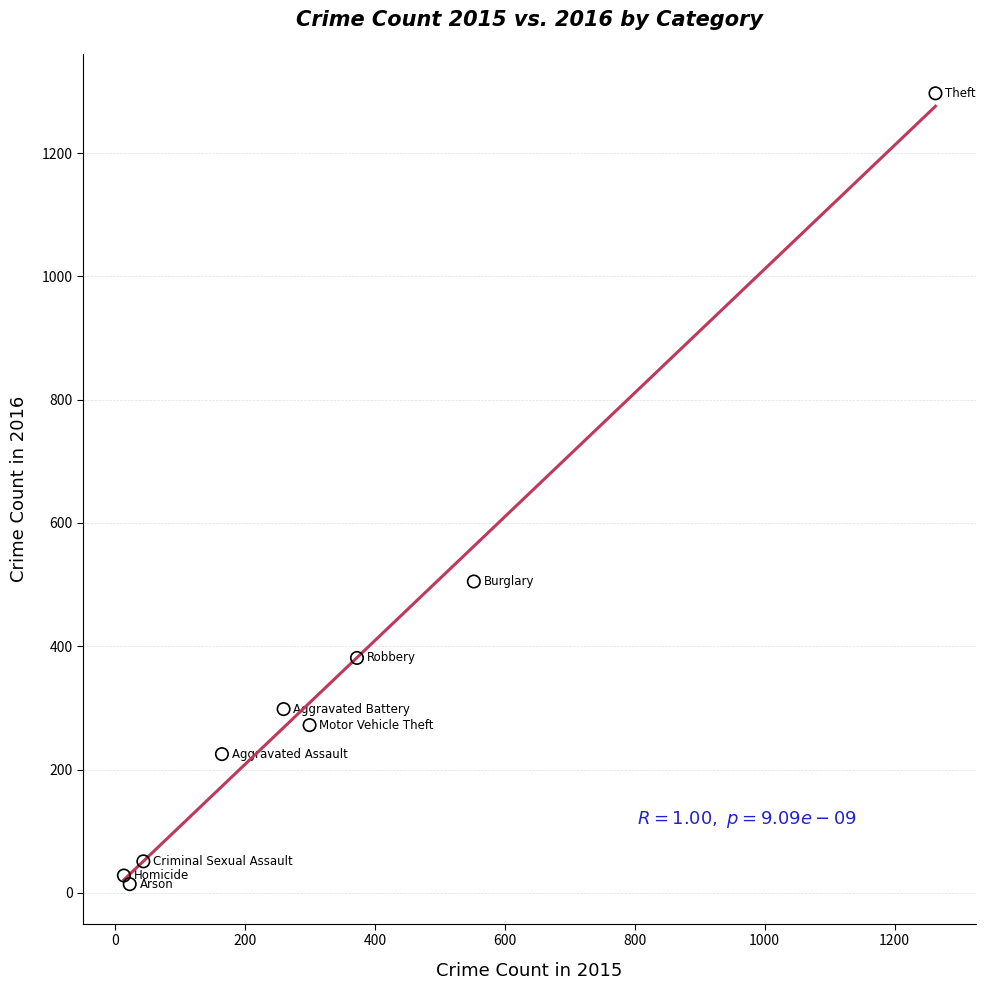

What Y value in the scatter plot is closest to 655?

505